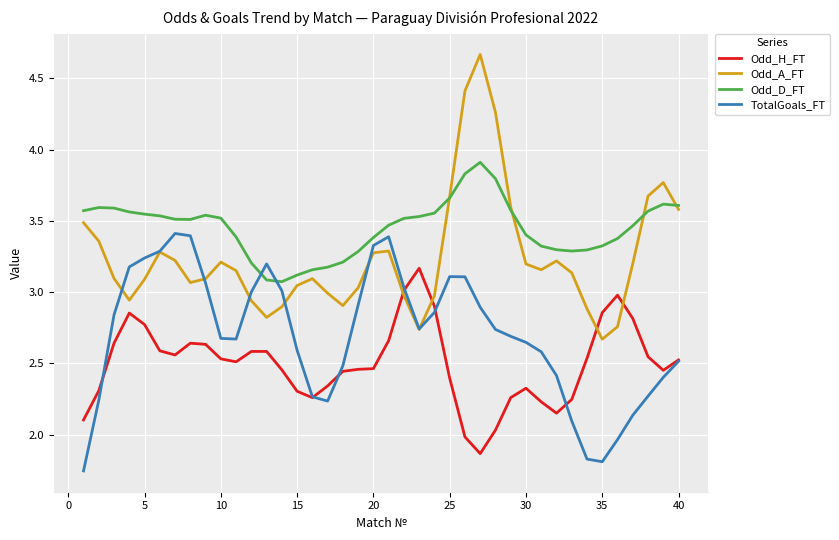

Which series has the largest total across all categories?

Odd_D_FT